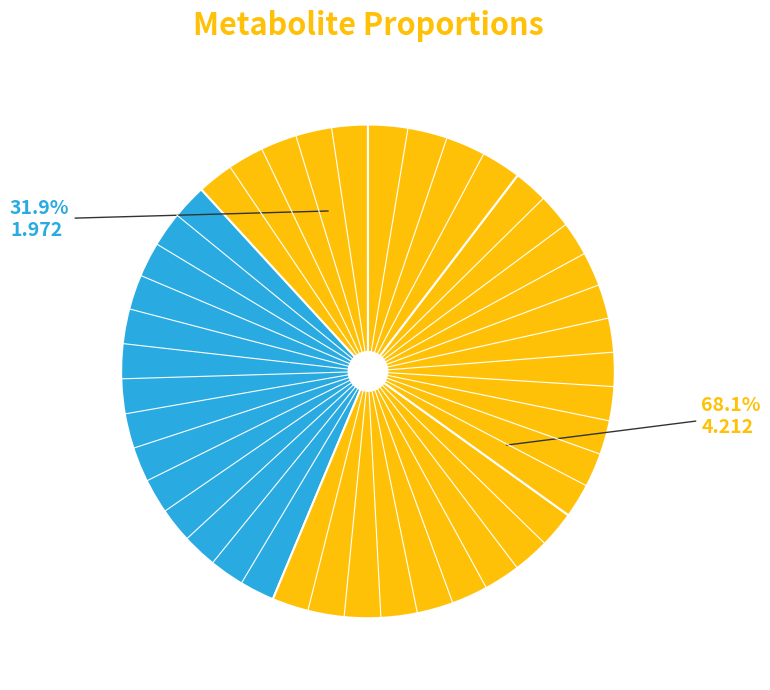

What is the change in value from fumarate to 3-(4-hydroxyphenyl)lactate?

-0.6